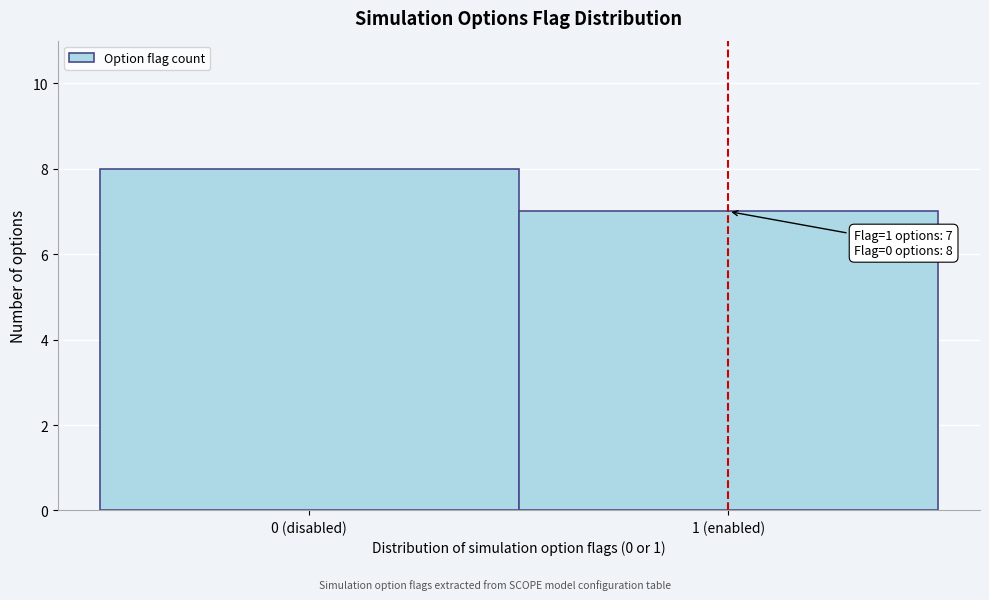

Reading left to right, list all the values displayed in this chart.

0 (disabled)=8	1 (enabled)=7